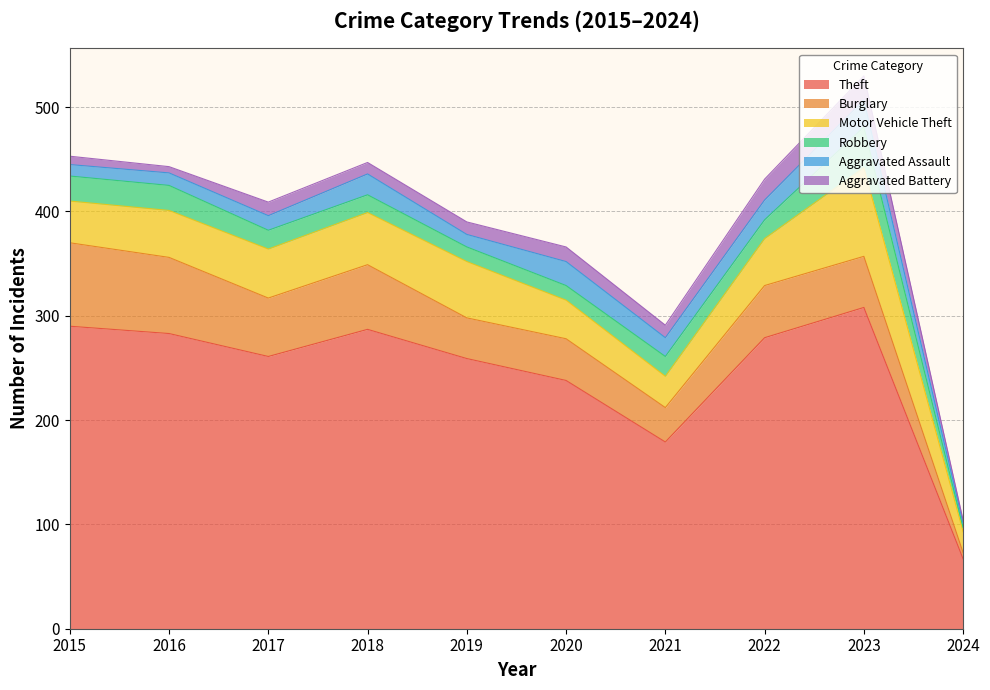

Which series has the largest range (max minus min)?

Theft